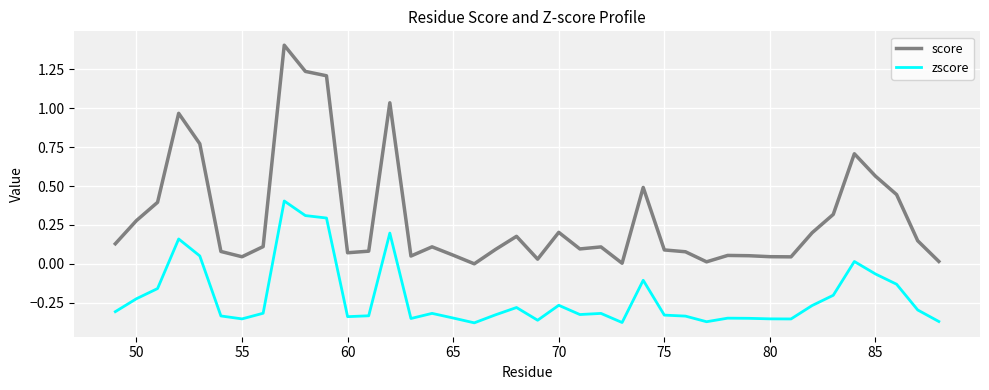

True or false: score and zscore cross at least once.

False